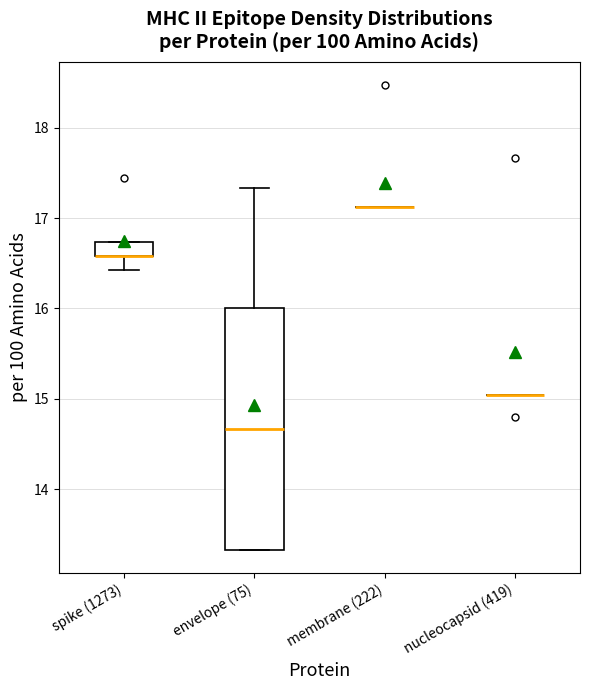

Which box is the tallest, from its lower edge to its upper edge?

envelope (75)